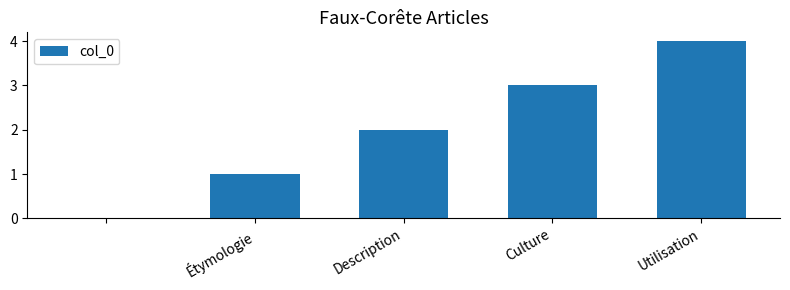

What is the sum of all values?

10